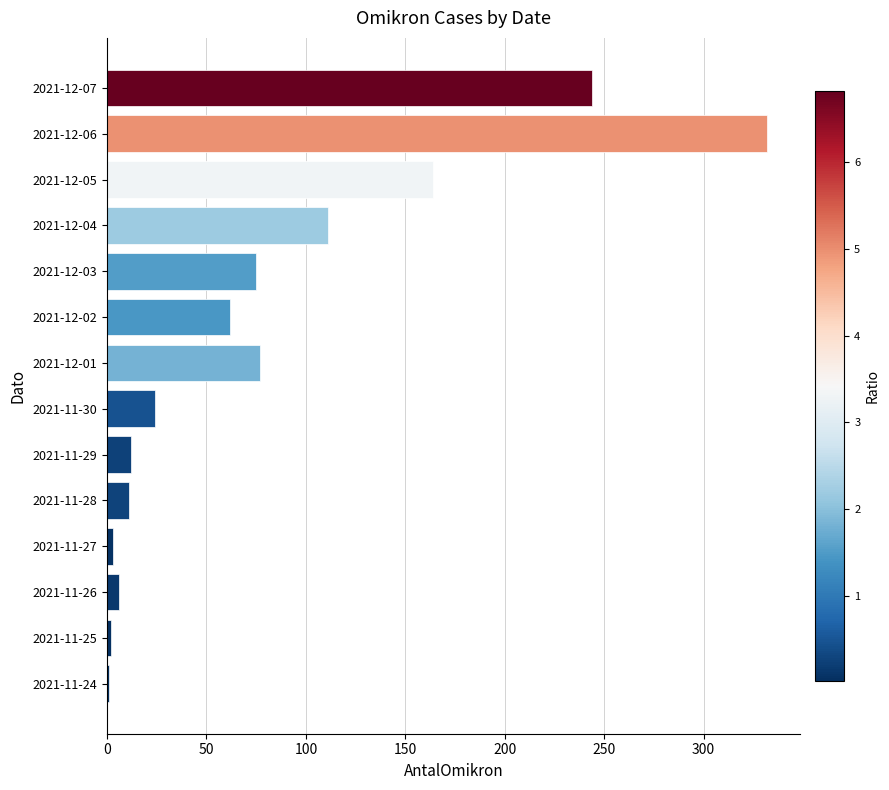

What is the sum of all values?

1124